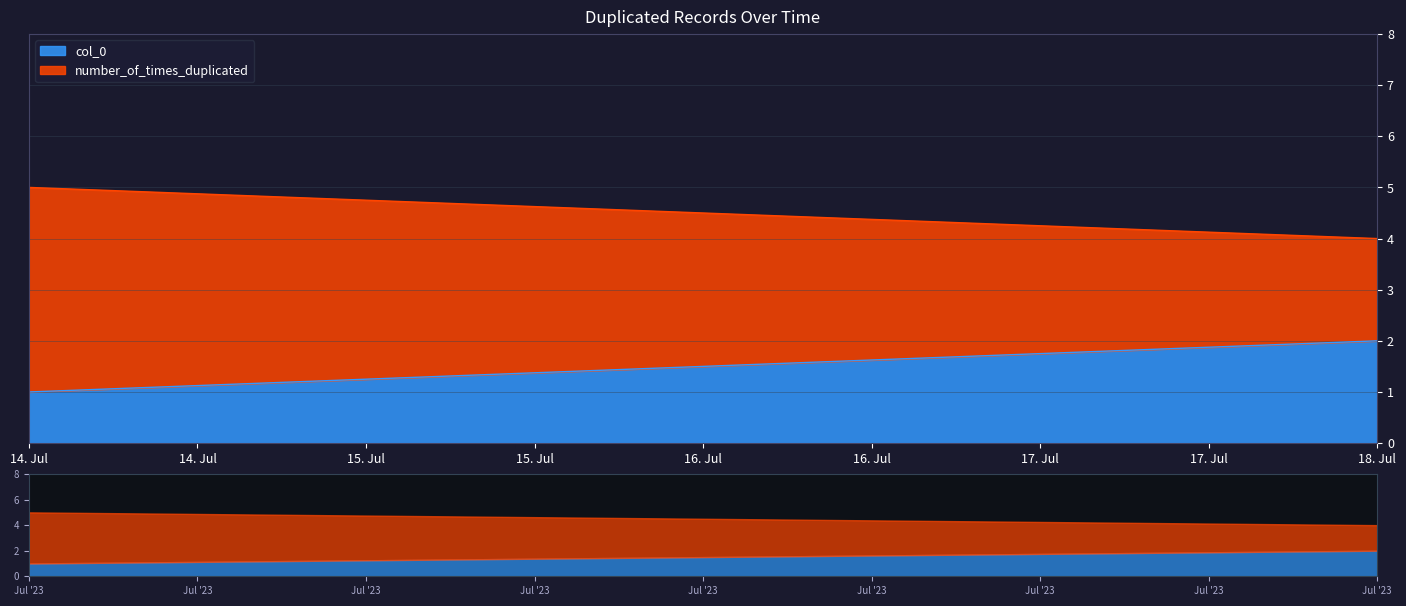

How many lines are shown in the chart?

2